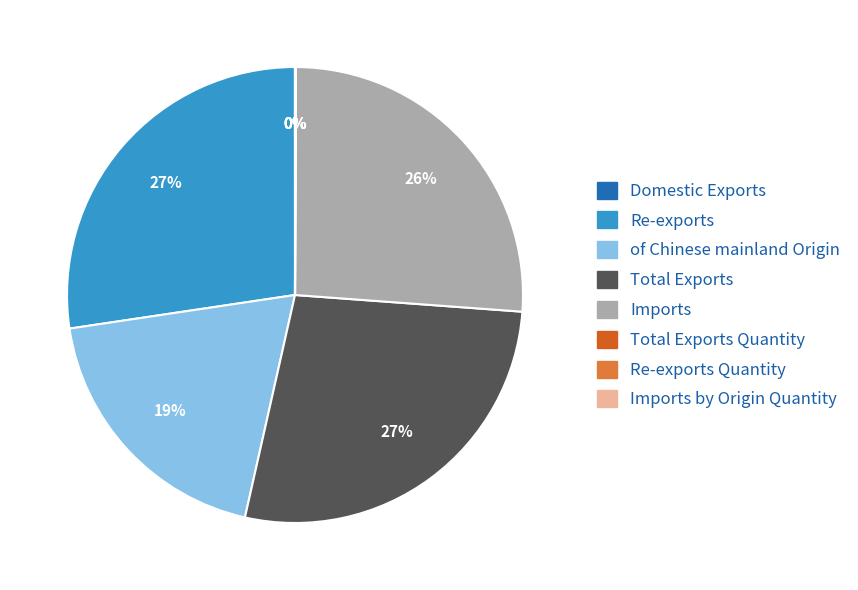

To the nearest percent, what portion does Total Exports represent?

27%